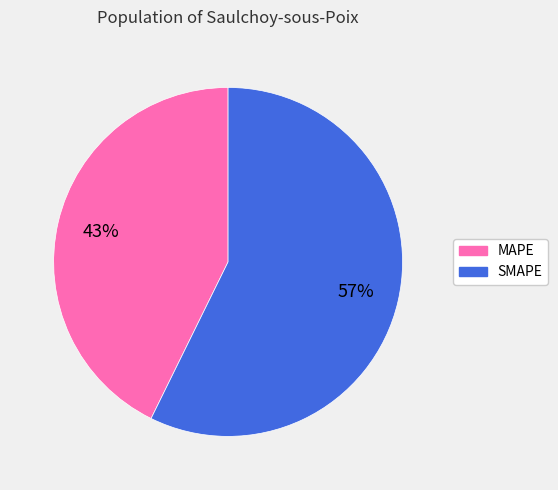

Count the number of slices in the pie.

2